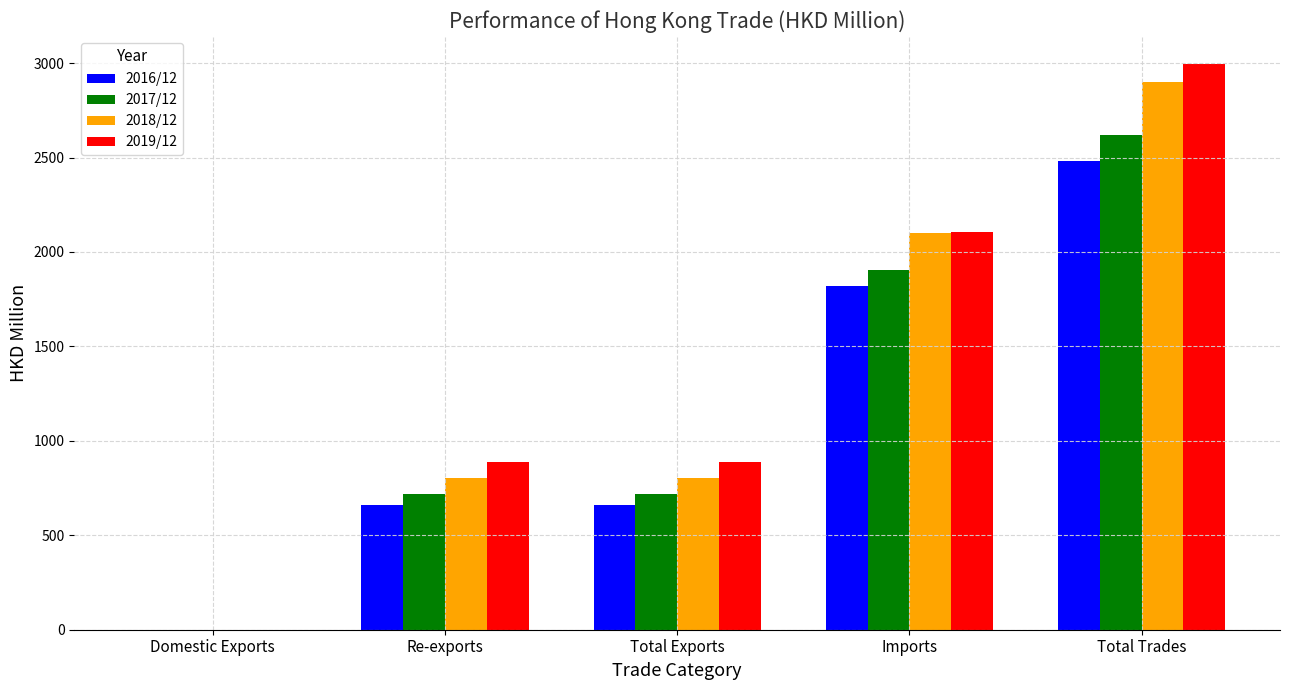

Is the value of 2016/12 at Total Trades greater than the value of 2017/12 at Imports?

Yes